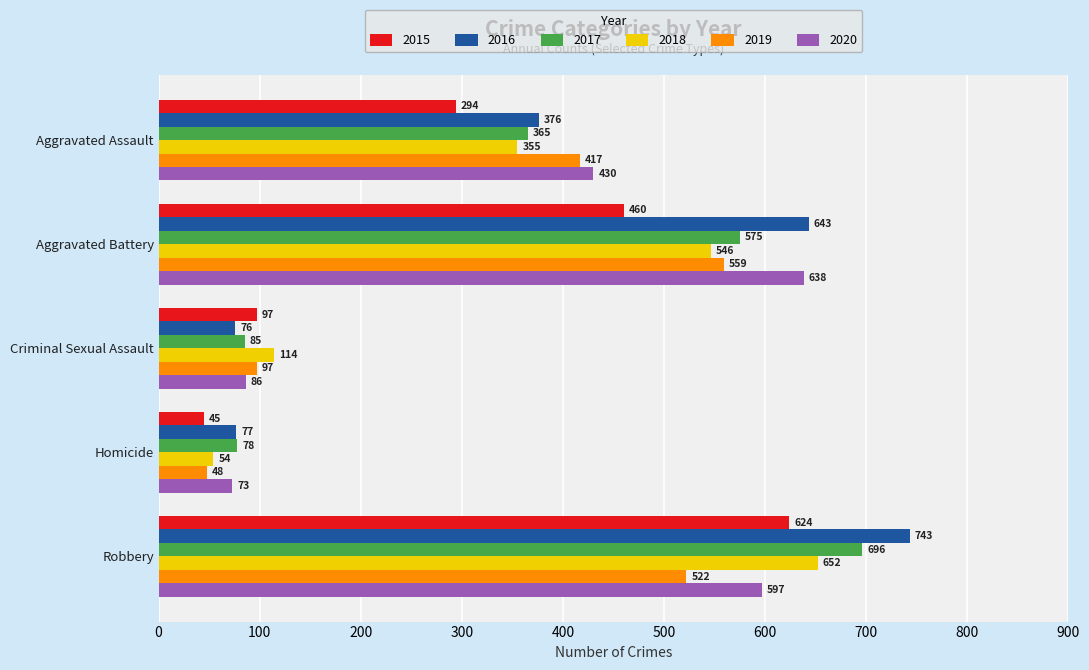

How many data points does each series have?

5